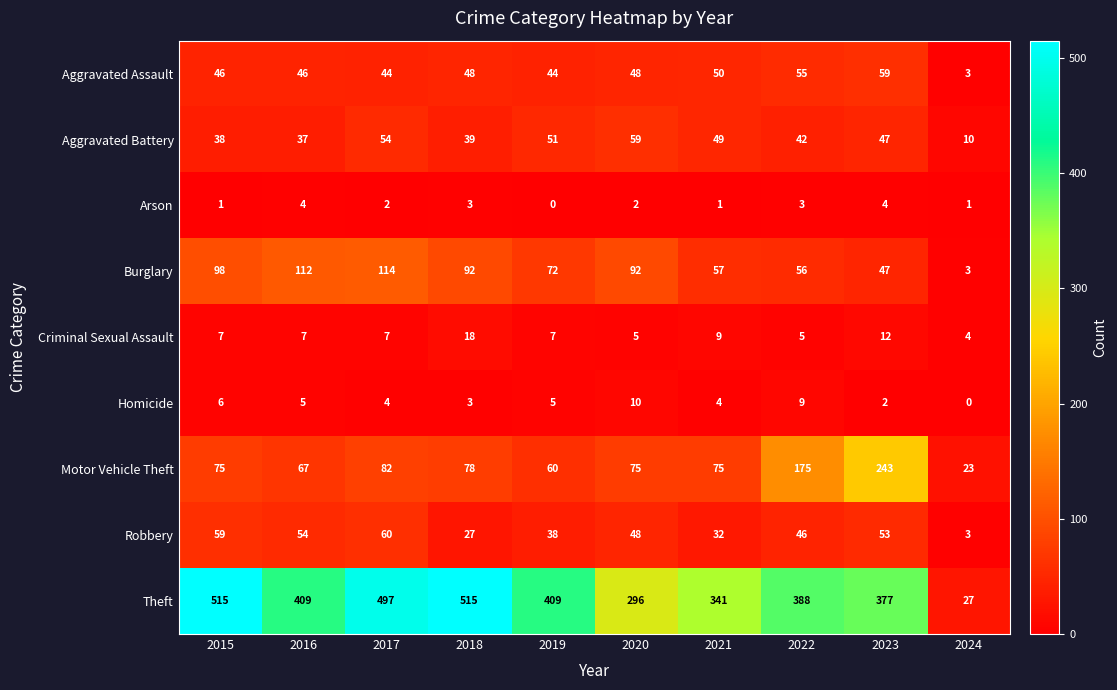

What is the total value across all series at 2018?

823